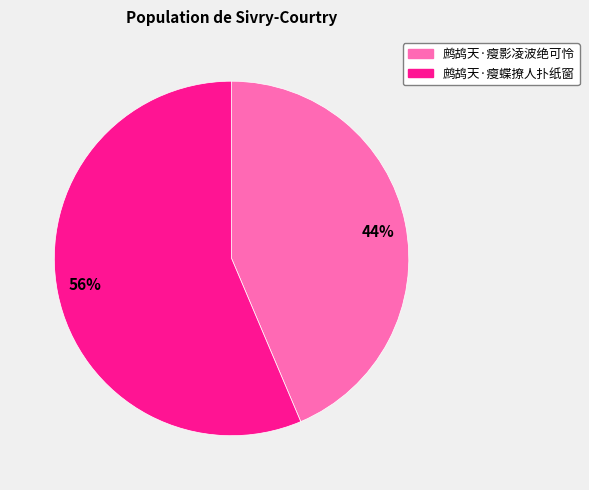

Approximately how many times larger is the value at 56% compared to 44%?

1.3